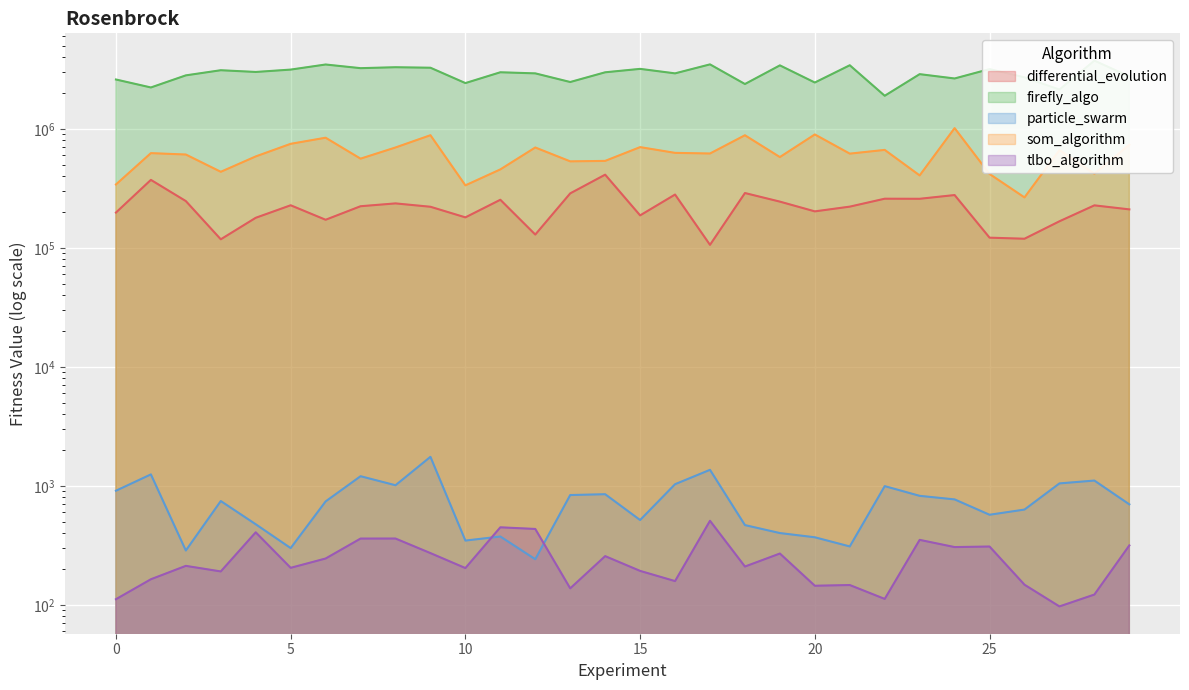

True or false: tlbo_algorithm and differential_evolution intersect in this chart.

False